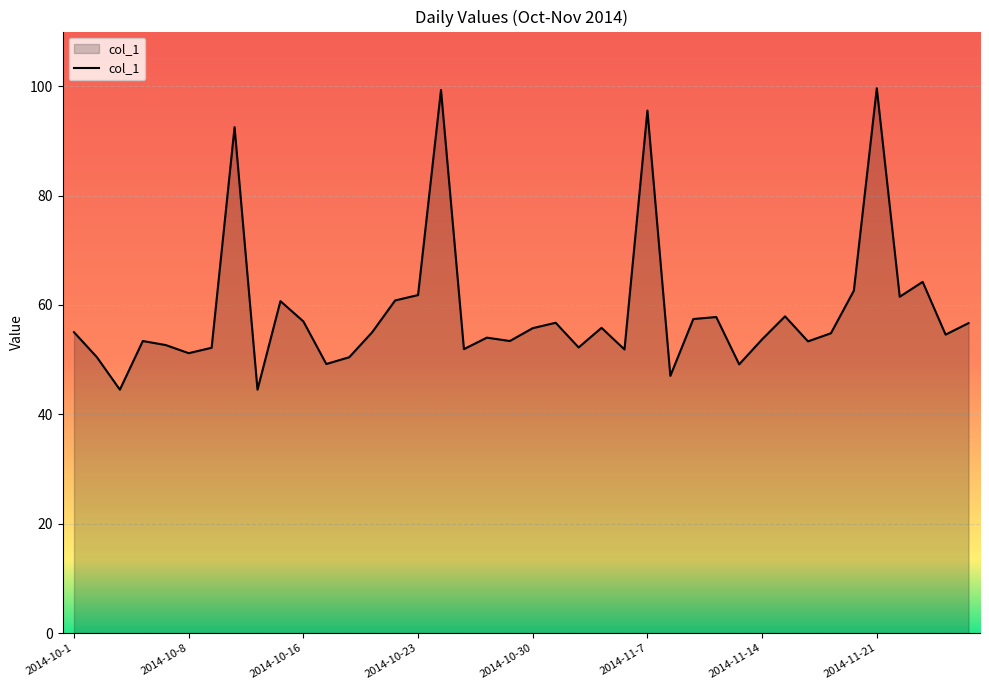

What is the minimum value shown in the chart?

44.5